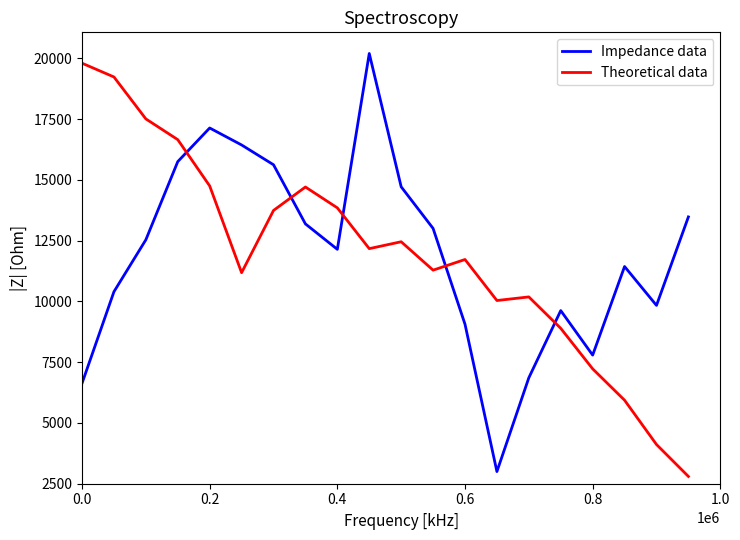

What is the minimum value shown in the chart?

2800.0